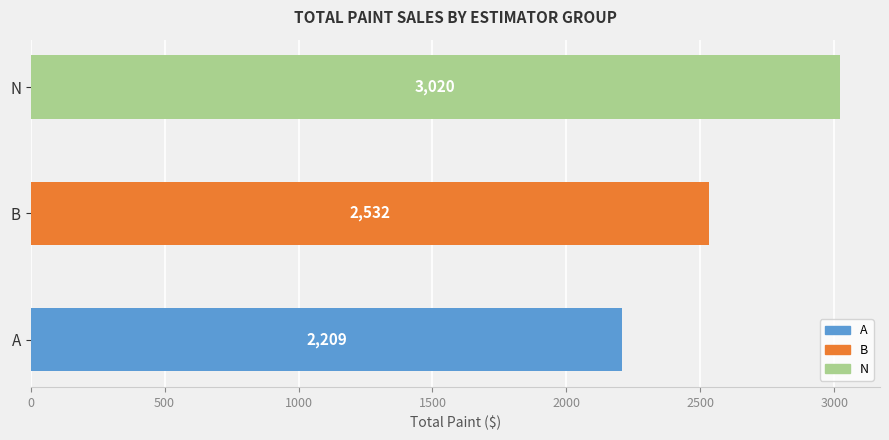

Which category has the highest value across all series?

N